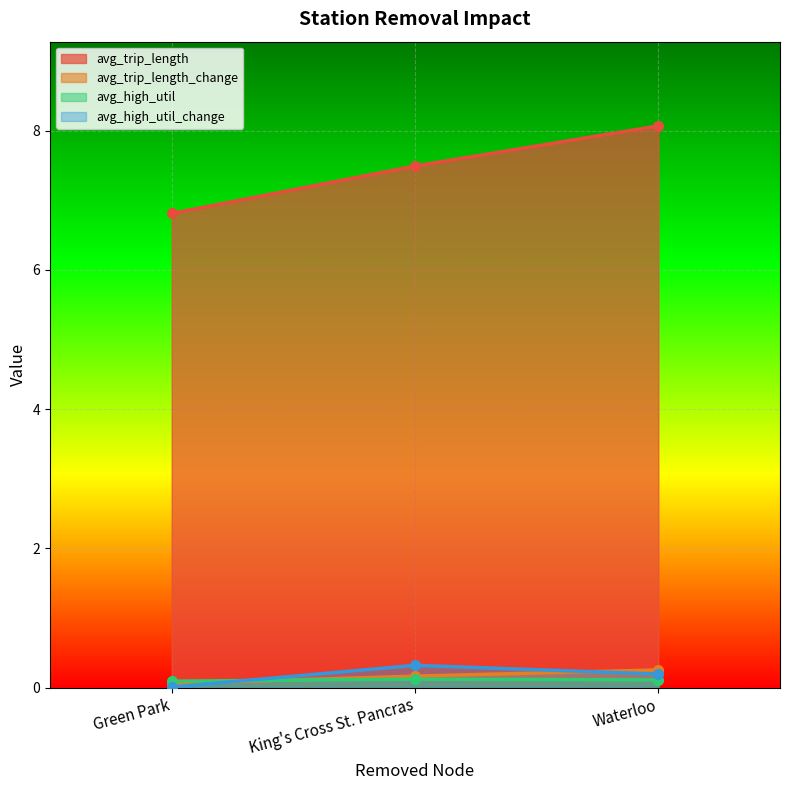

What position from the right is King's Cross St. Pancras?

2